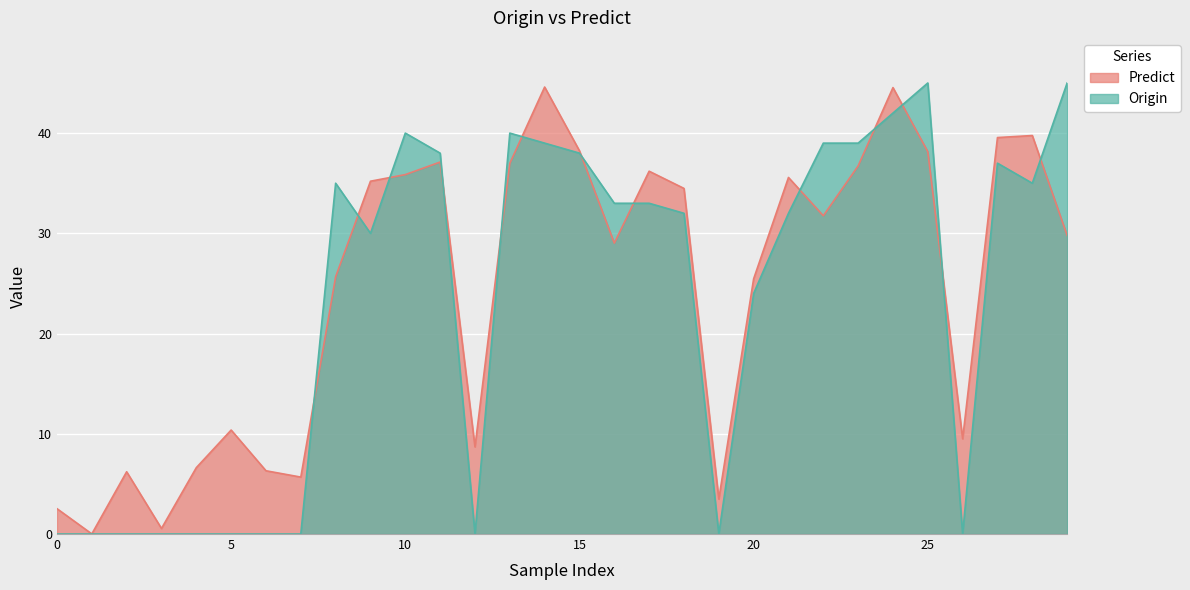

True or false: Predict has a value of 13.9 at 28.

False